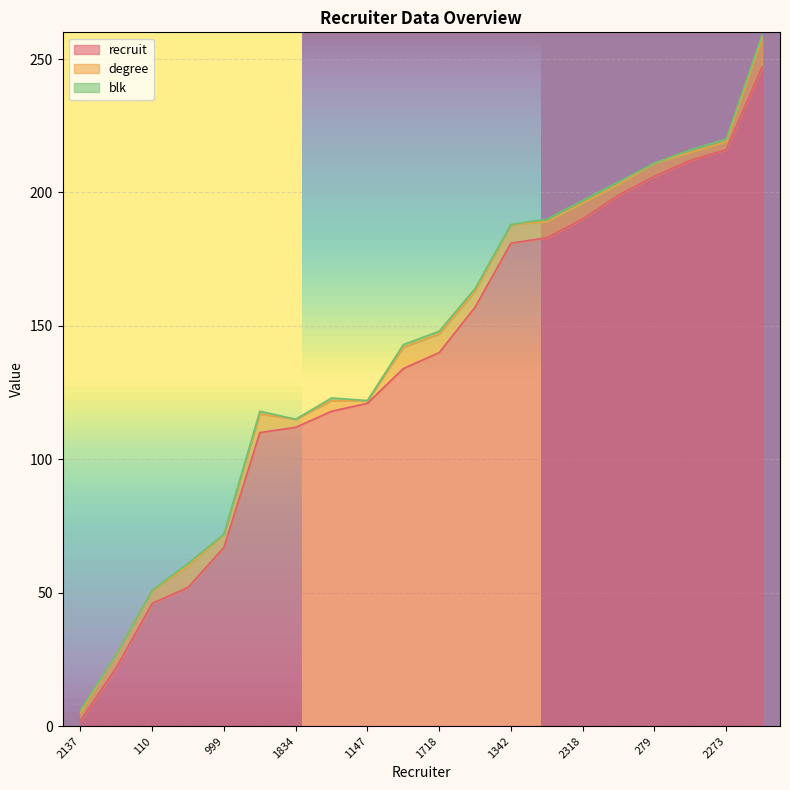

What is the greatest value displayed?

247